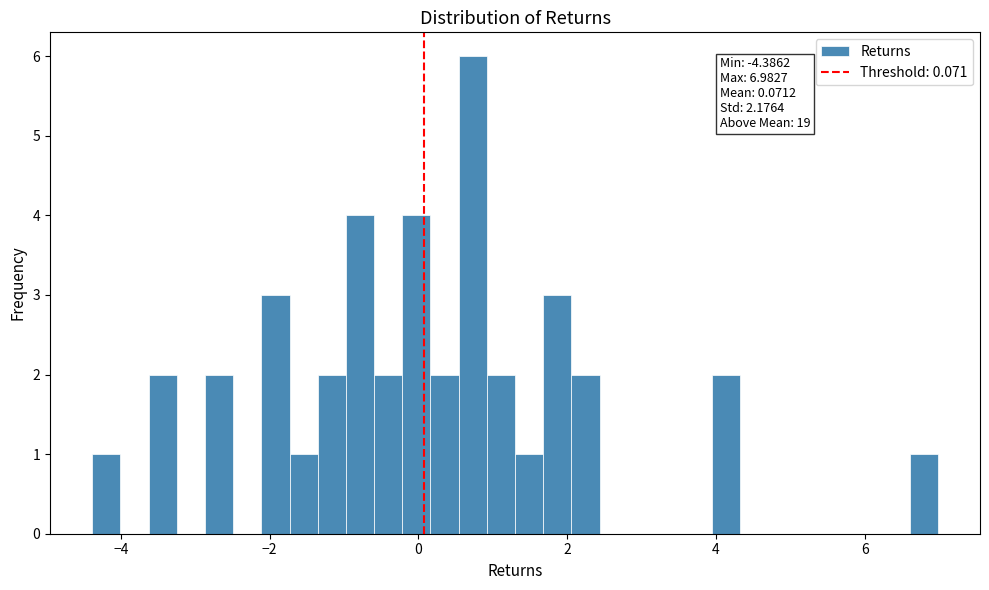

Around what value on the x-axis is the tallest bar? Give the approximate position of its centre, as read against the axis.

0.8